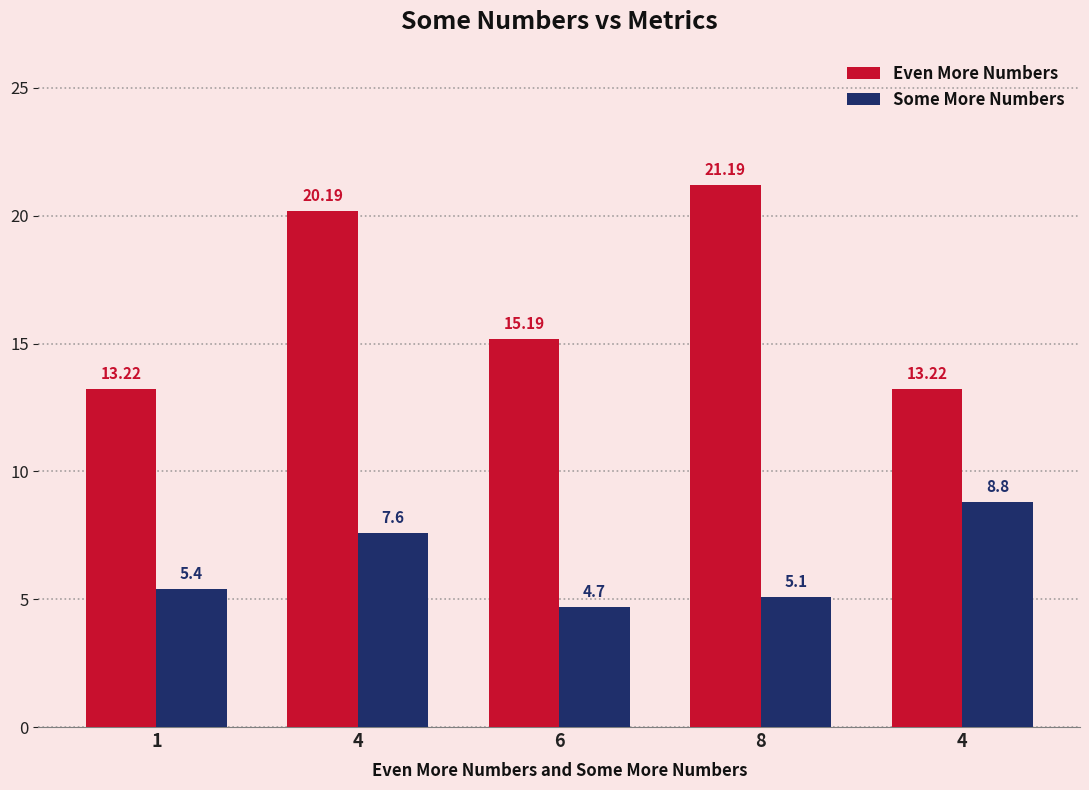

Which has a higher value, 4 or 6?

4